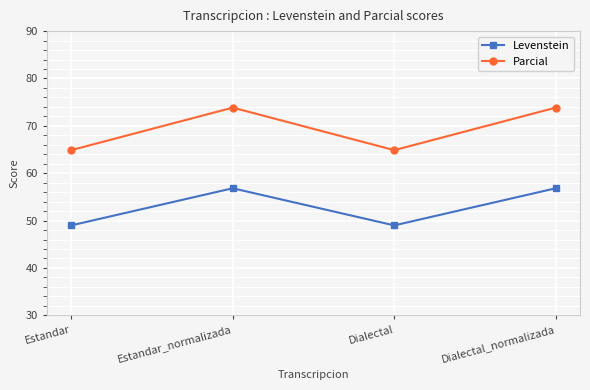

What is the smallest value displayed?

49.0